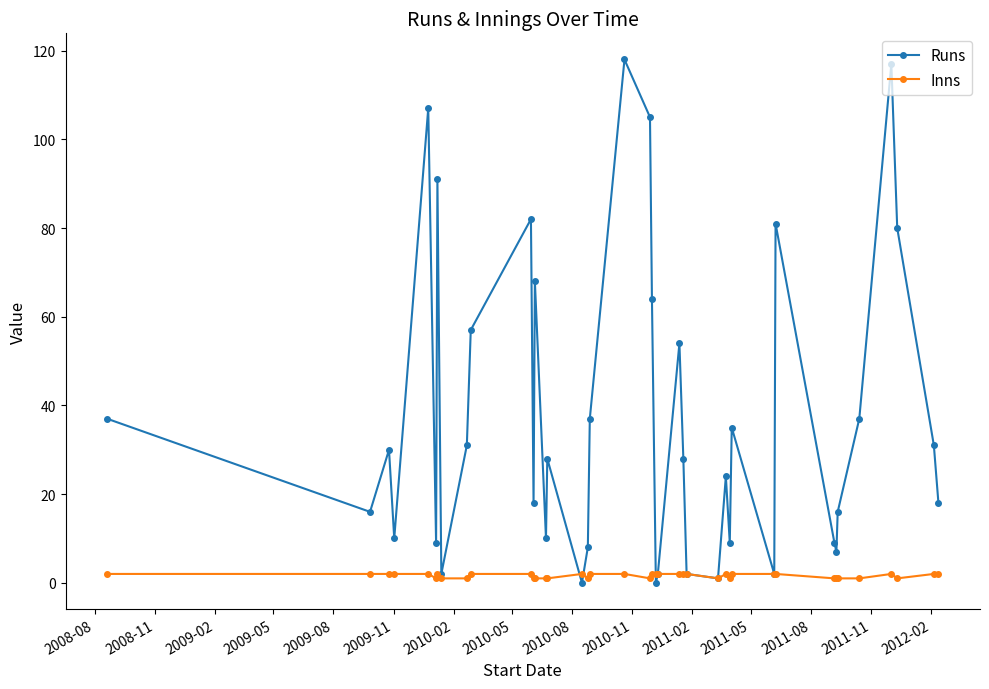

List the series in order of their peak value, highest first.

Runs, Inns